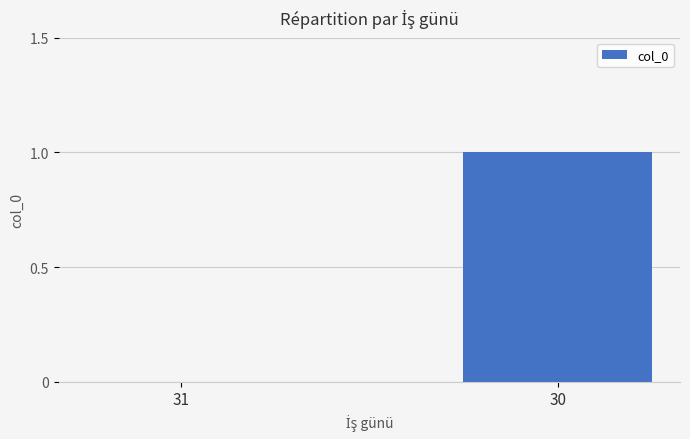

Which label corresponds to the largest value in the chart?

30